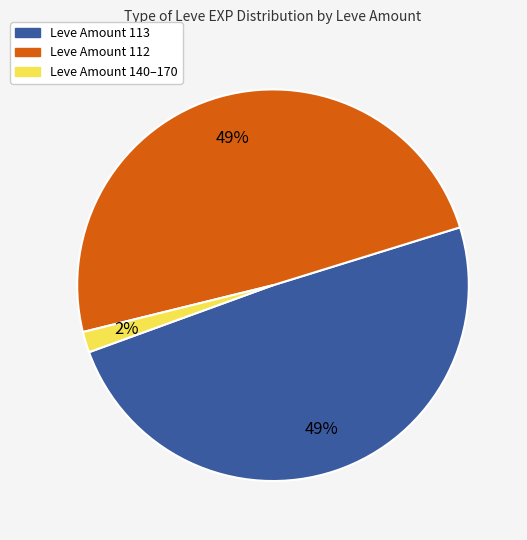

To the nearest percent, what is the average slice percentage?

33%